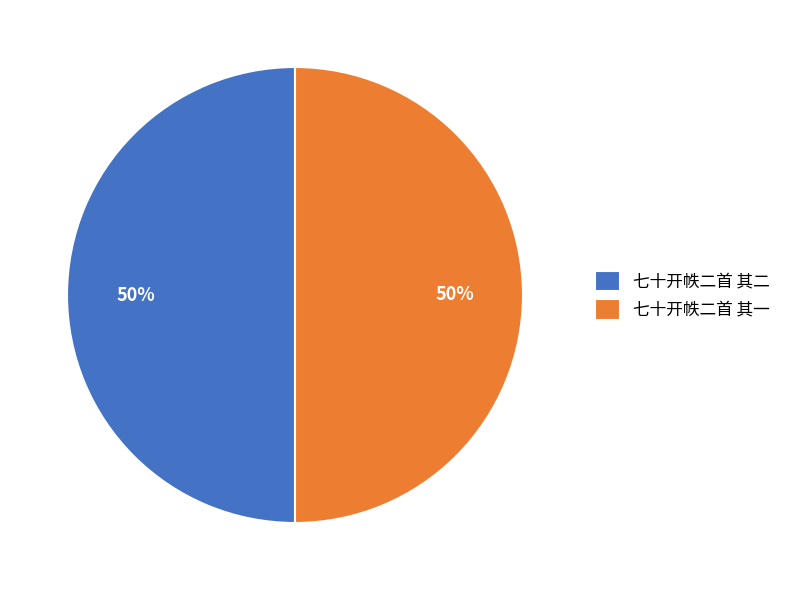

To the nearest percent, what percentage of the pie is 七十开帙二首 其二?

50%